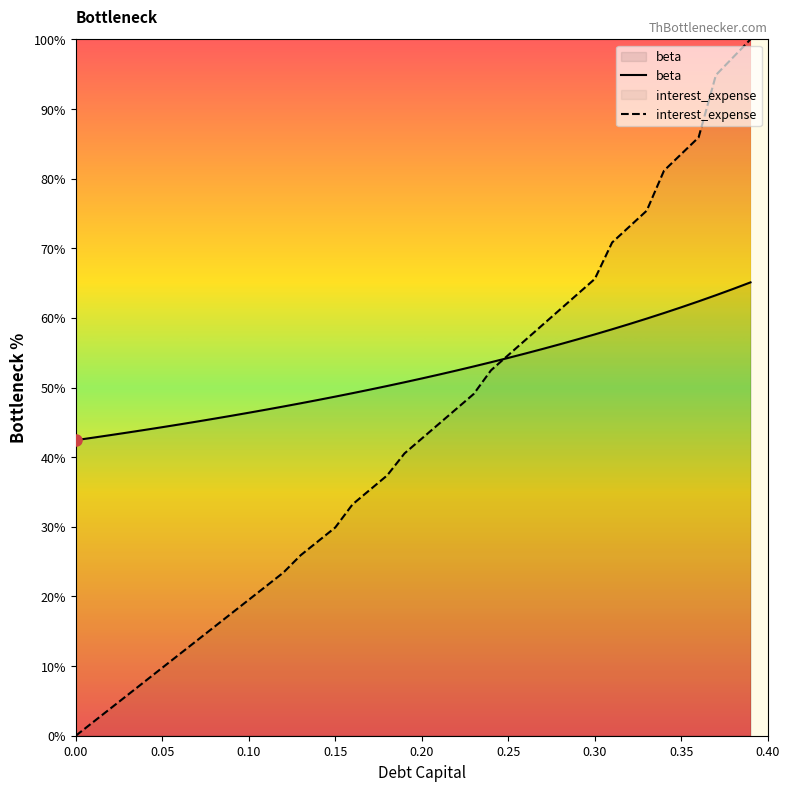

Reading left to right, extract all data points from this chart.

beta: 42.4	42.8	43.2	43.5	43.9	44.3	44.7	45.1	45.5	45.9	46.4	46.8	47.3	47.7	48.2	48.7	49.2	49.7	50.2	50.8	51.3	51.9	52.4	53.0	53.6	54.3	54.9	55.5	56.2	56.9	57.6	58.4	59.1	59.9	60.7	61.5	62.4	63.3	64.2	65.1
interest_expense: 0.0	2.0	3.9	5.9	7.8	9.8	11.7	13.7	15.6	17.6	19.5	21.5	23.4	25.9	27.9	29.9	33.2	35.3	37.4	40.5	42.7	44.8	46.9	49.1	52.5	54.7	56.8	59.0	61.2	63.4	65.6	70.8	73.1	75.4	81.1	83.5	85.9	94.9	97.4	100.0